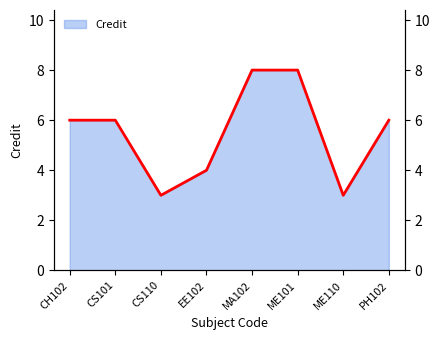

Count the number of data series in this chart.

1